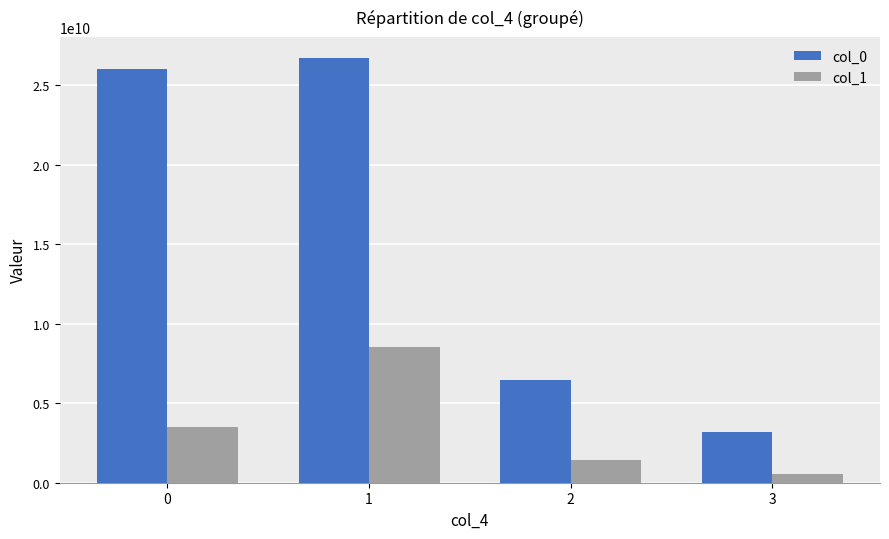

How many categories are shown in the chart?

4